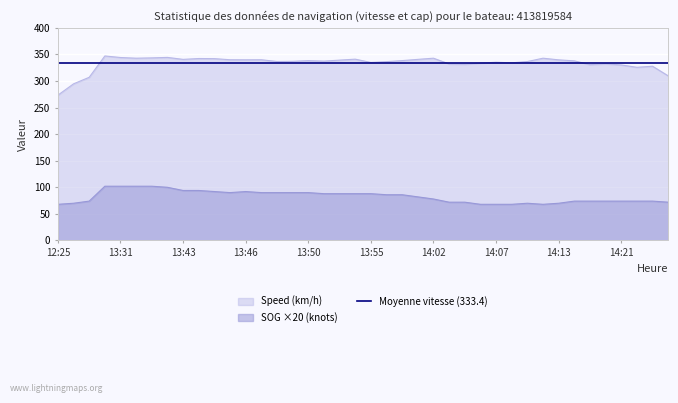

True or false: SOG (knots) and Speed (km/h) intersect in this chart.

False